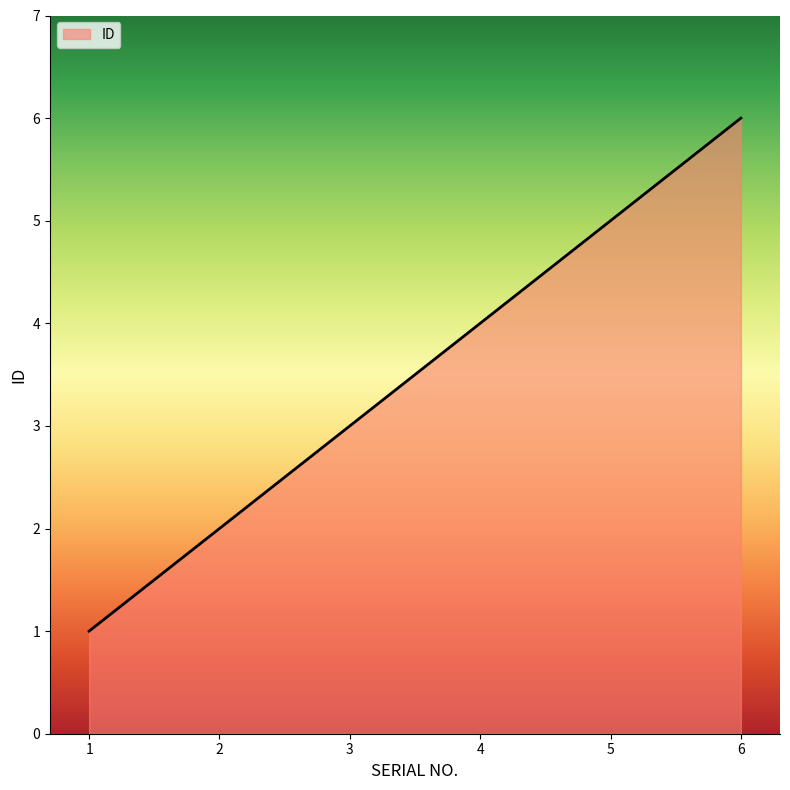

List the labels in order of value, largest first.

6, 5, 4, 3, 2, 1